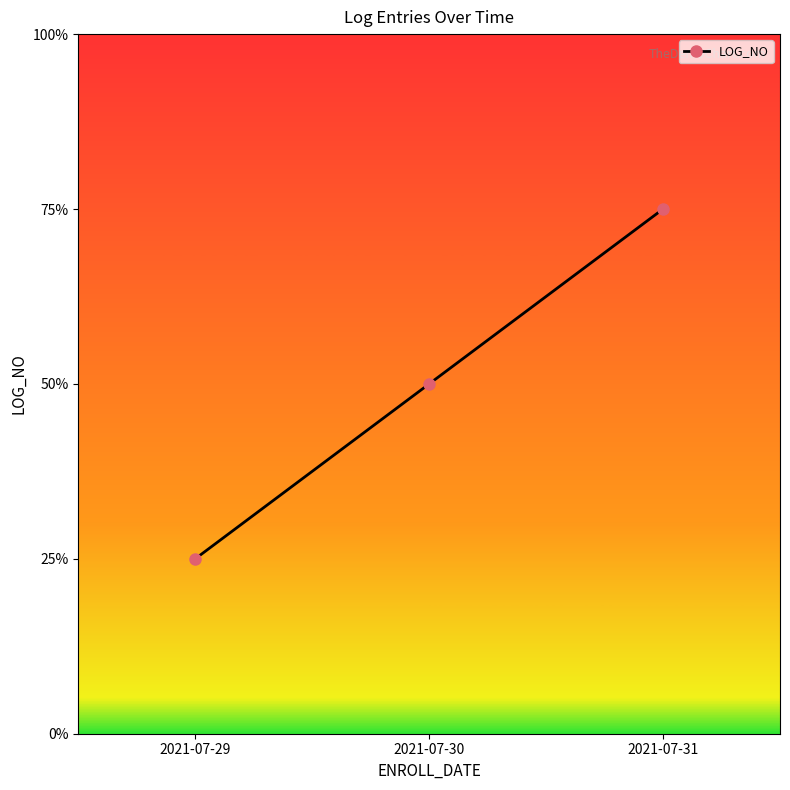

What is the sum of the values at 2021-07-29 and 2021-07-30?

3